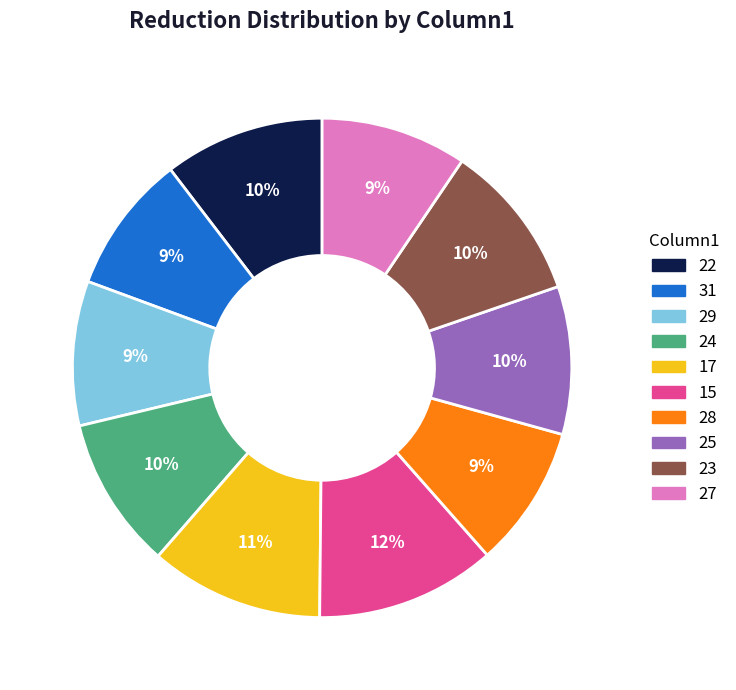

Does any single category account for the majority?

No